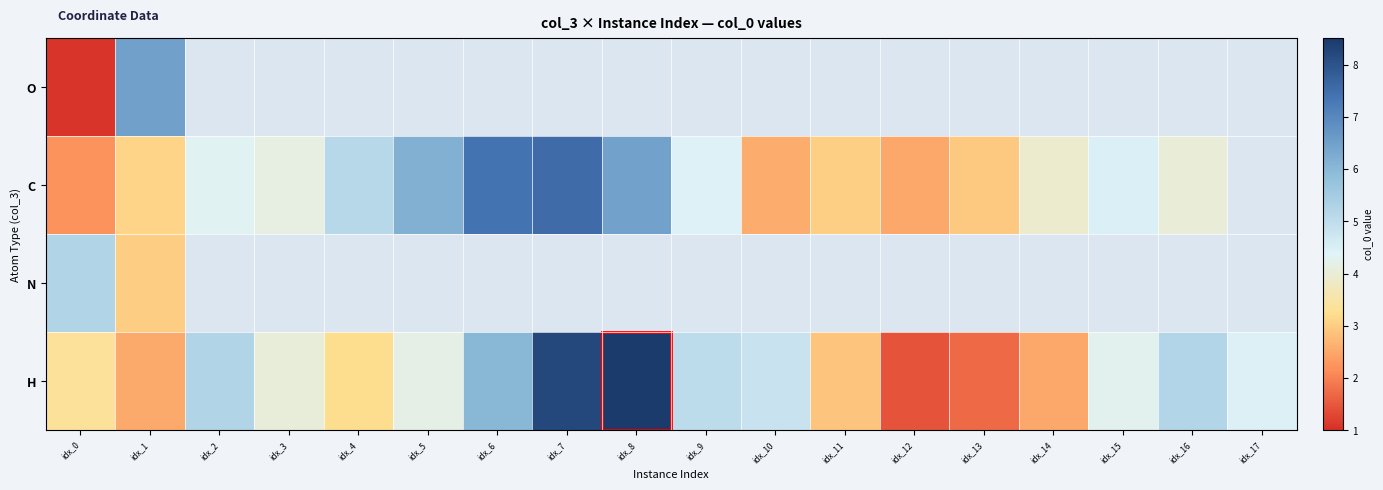

Count the number of data series in this chart.

4